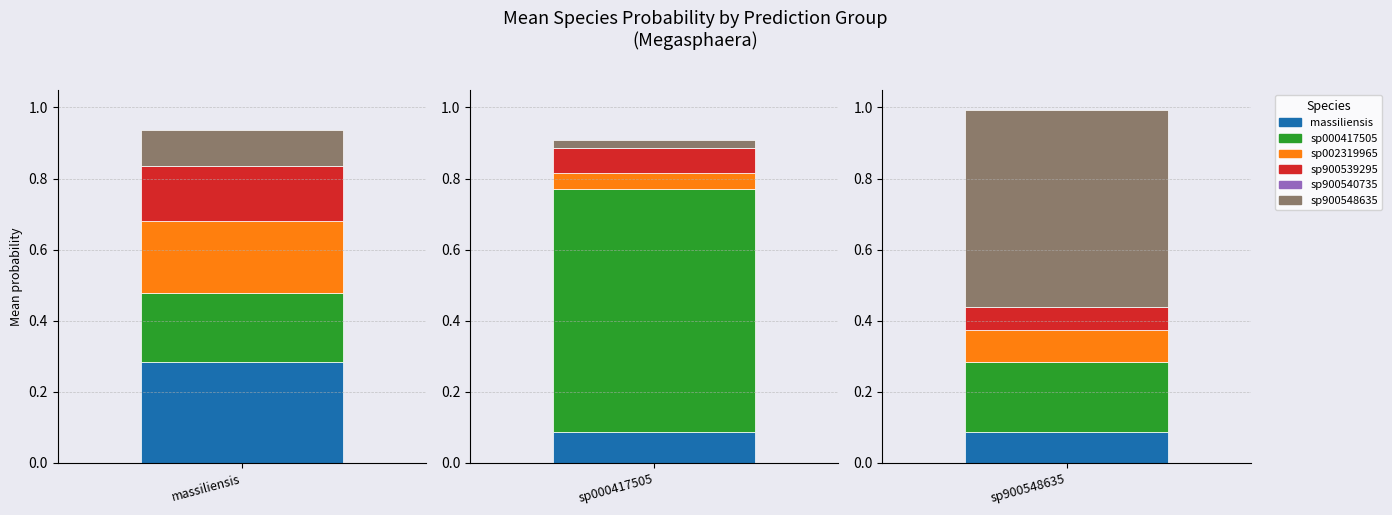

Are the bars horizontal?

No